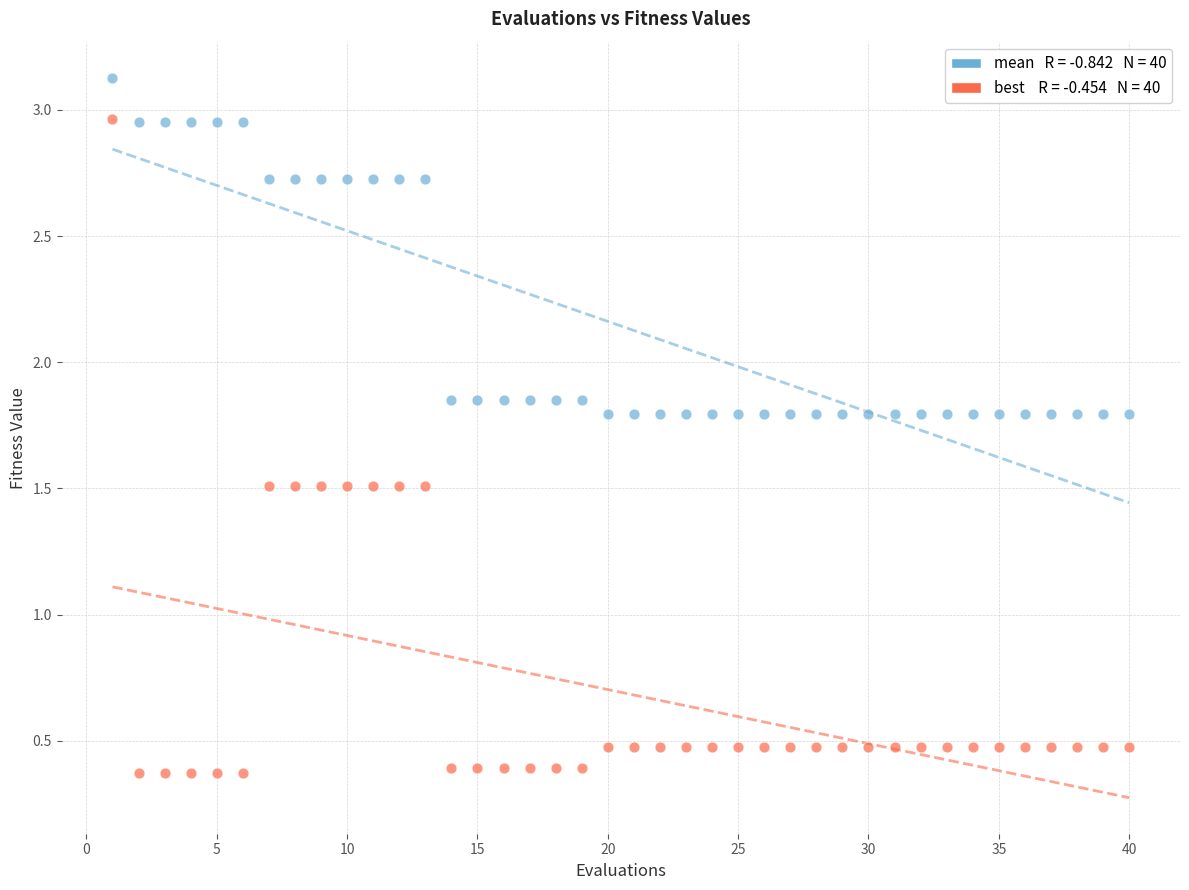

Across all data points, what is the range of X values (max minus min)?

39.0